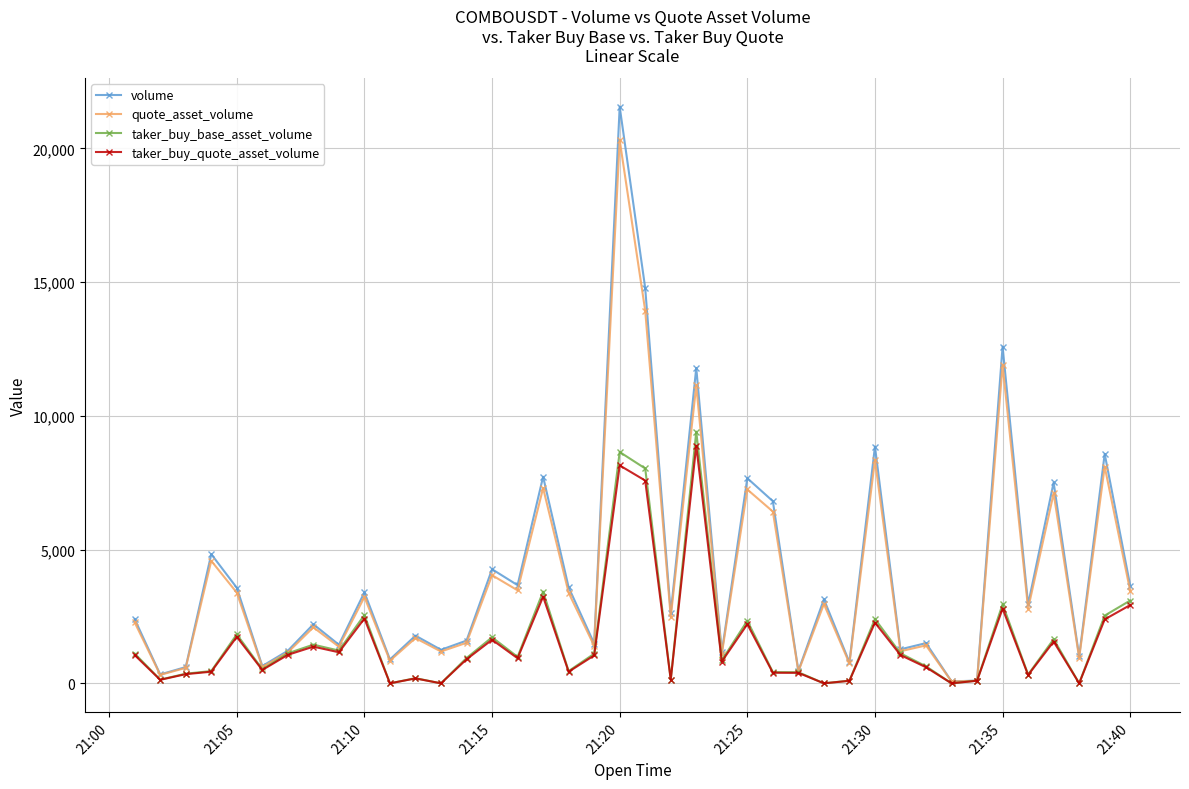

Count the number of categories in the chart.

40